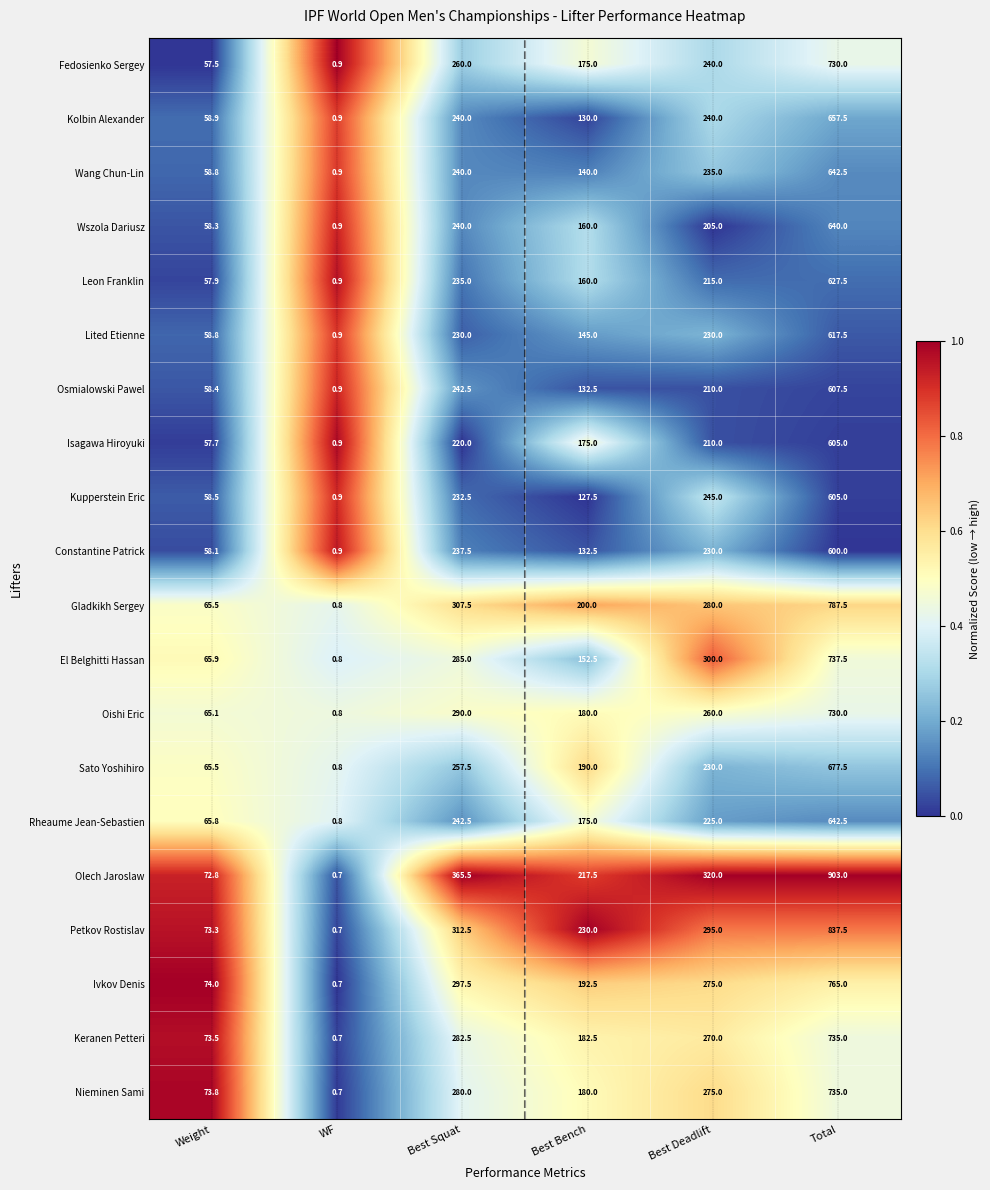

At which label does Fedosienko Sergey first exceed 240?

Best Squat